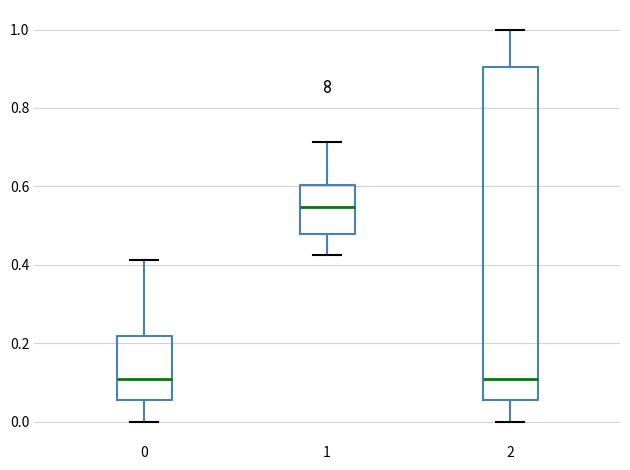

Reading left to right, read every box against the y-axis: the position of its median line, the range the box covers, and the ends of its whiskers. The values are not printed on the chart, so give them approximately, as read against the axis.

0: median 0.10, box 0.06 to 0.22, whiskers 0.00 to 0.42
1: median 0.54, box 0.48 to 0.60, whiskers 0.42 to 0.72
2: median 0.10, box 0.06 to 0.90, whiskers 0.00 to 1.00